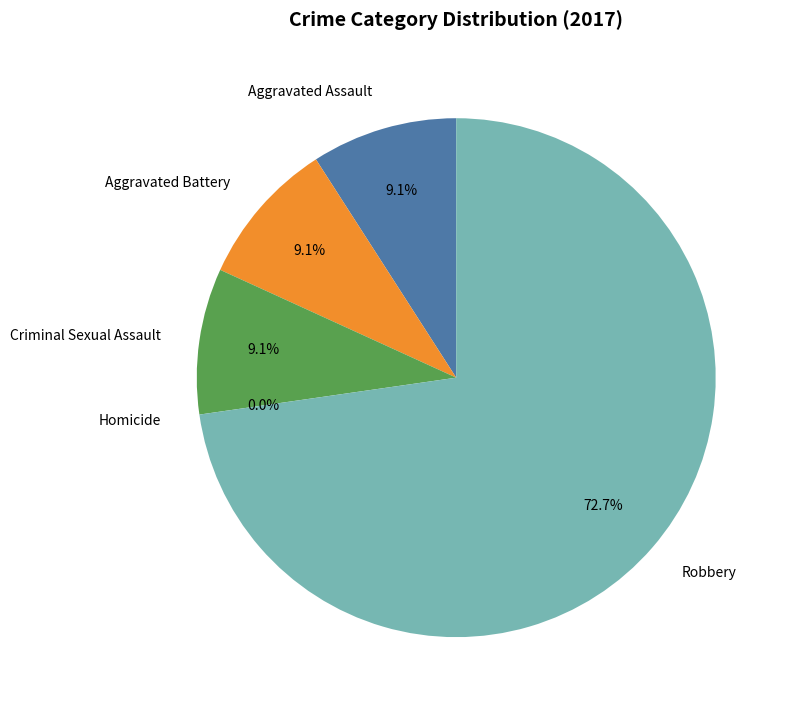

To the nearest percent, what is the difference between the largest and smallest slice percentages?

73%